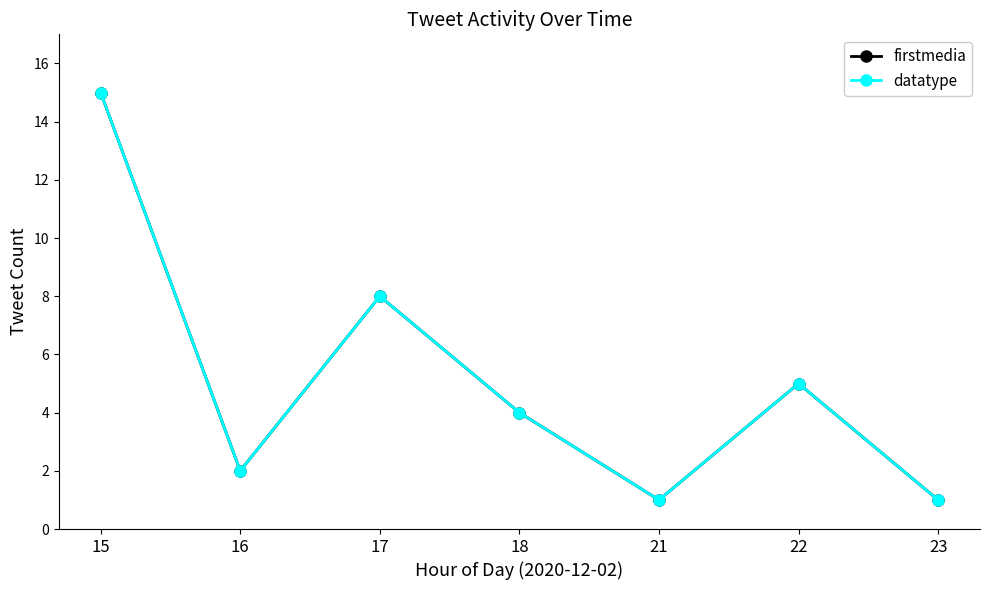

What is the maximum value for datatype?

15